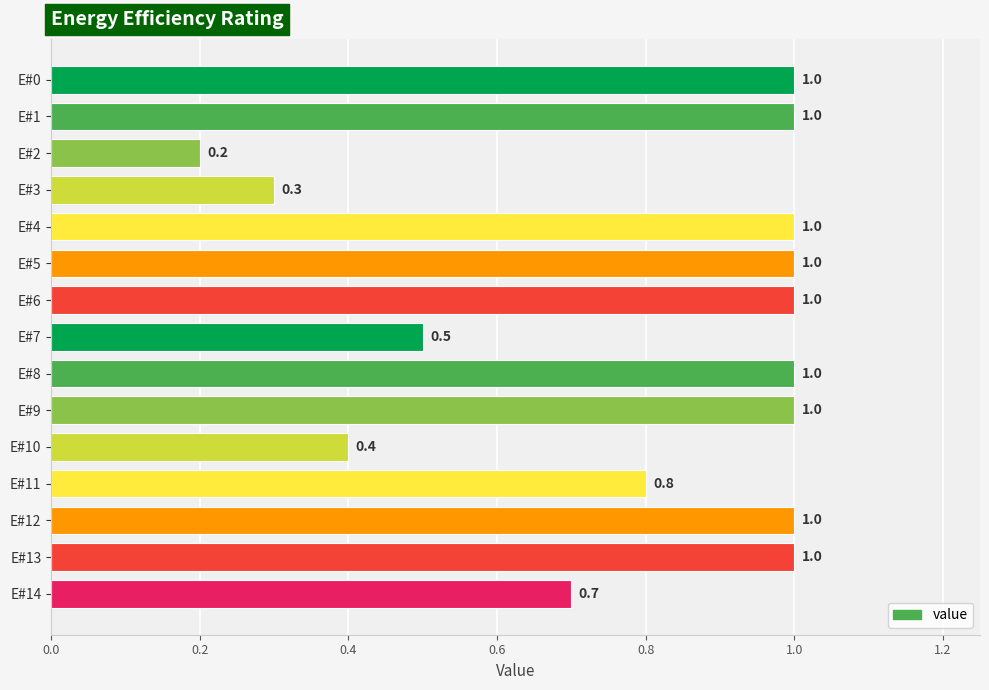

What is the sum of all values?

11.9